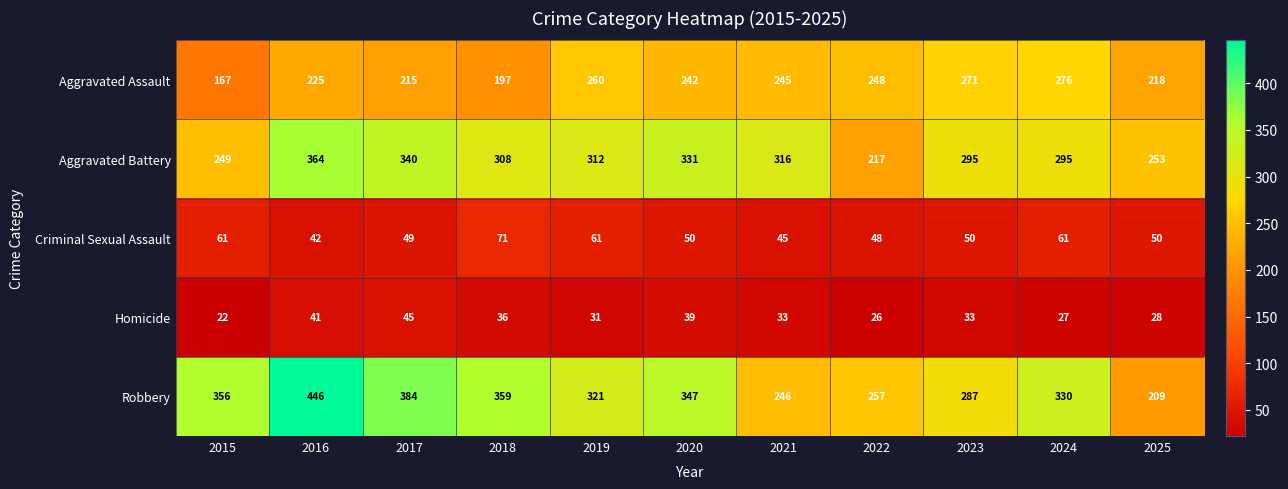

What is the spread (max minus min) of values at 2016?

405